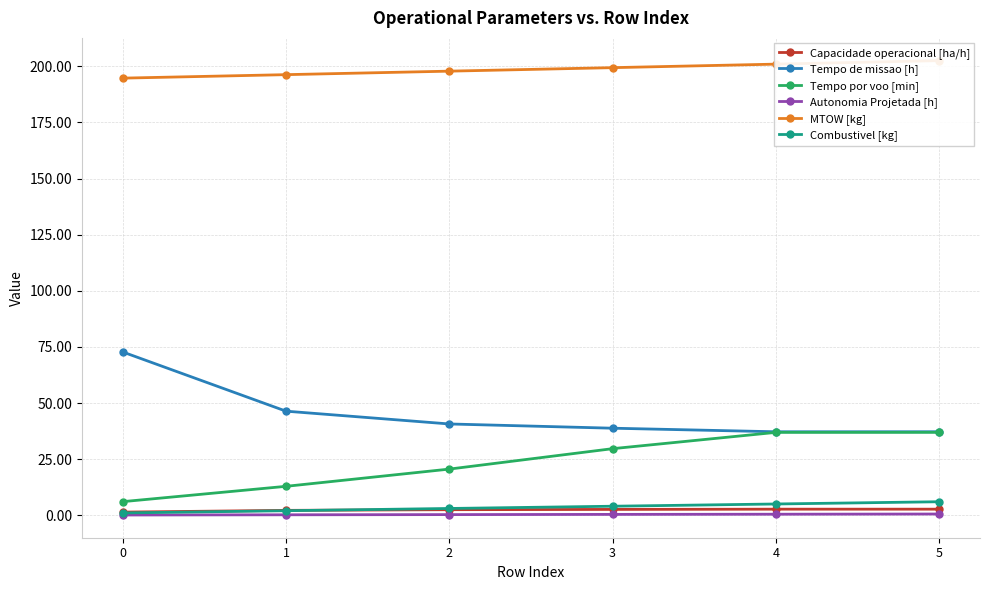

Reading left to right, transcribe all the data shown in this chart.

Capacidade operacional [ha/h]: 0=1.4	1=2.2	2=2.5	3=2.6	4=2.7	5=2.7
Tempo de missao [h]: 0=72.7	1=46.4	2=40.7	3=38.8	4=37.2	5=37.2
Tempo por voo [min]: 0=6.0	1=12.9	2=20.6	3=29.6	4=36.9	5=36.9
Autonomia Projetada [h]: 0=0.1	1=0.2	2=0.3	3=0.4	4=0.4	5=0.5
MTOW [kg]: 0=194.8	1=196.3	2=197.9	3=199.4	4=201.0	5=202.6
Combustivel [kg]: 0=1.0	1=2.0	2=3.0	3=4.0	4=5.0	5=6.0